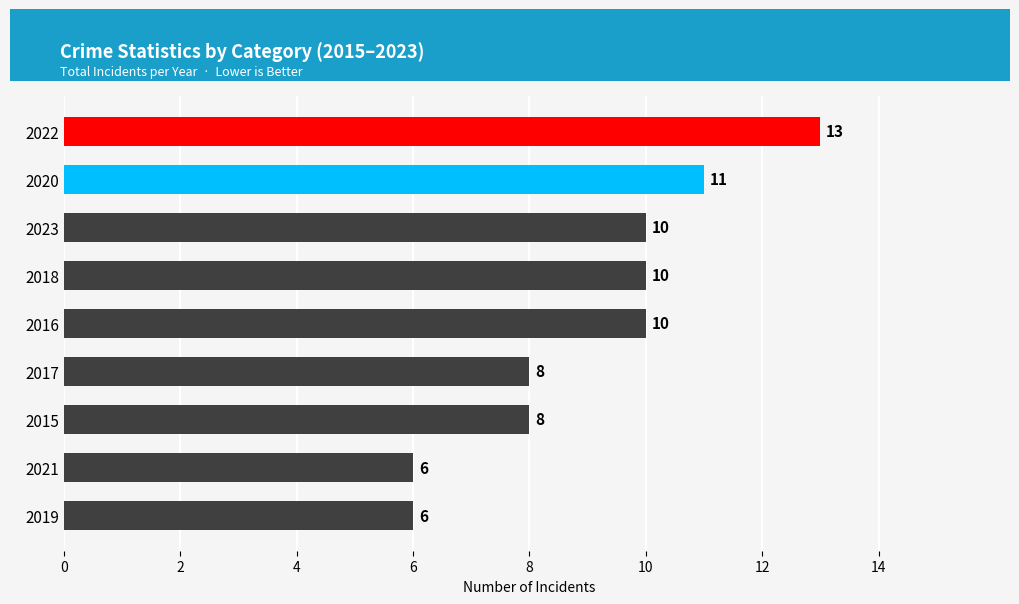

True or false: the data shows 6 at 2019.

True